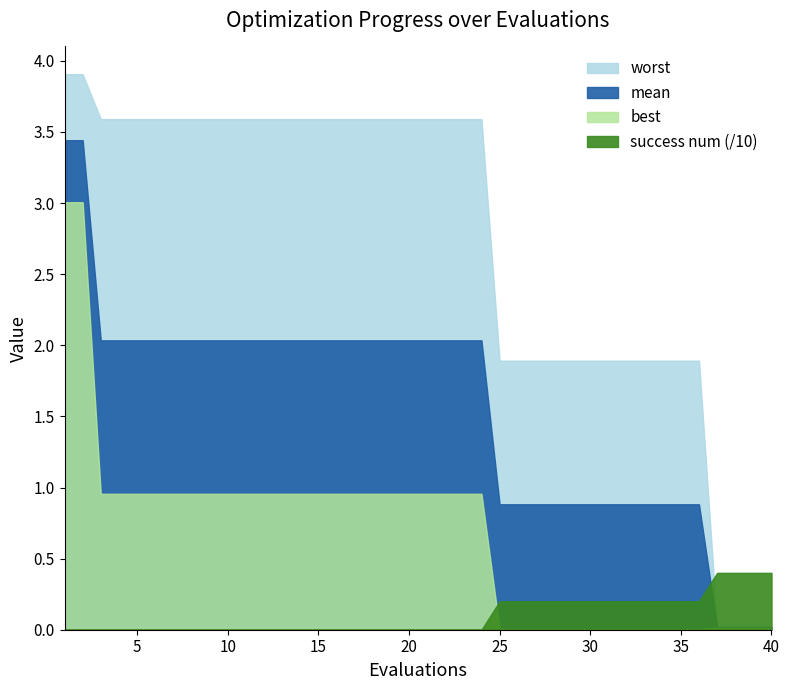

True or false: best and success num intersect in this chart.

True